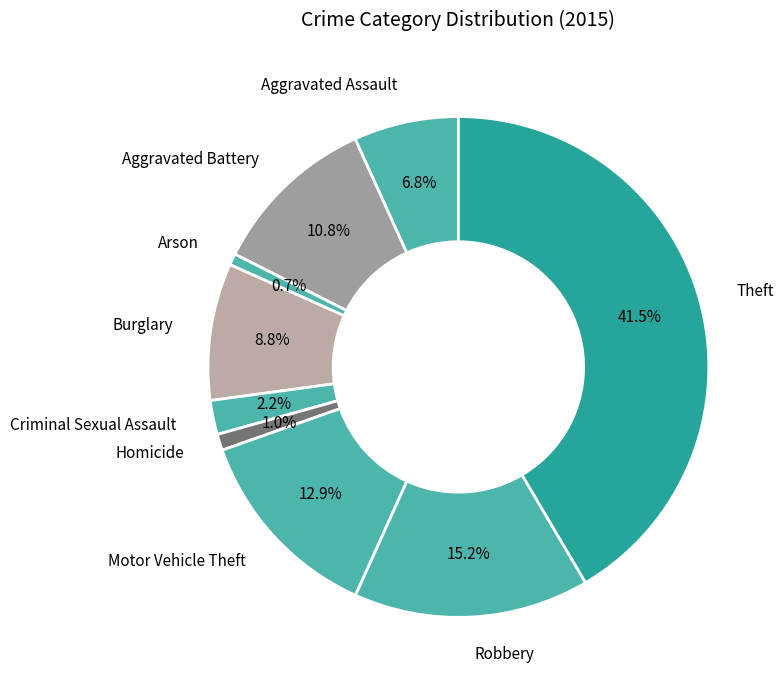

Between Robbery and Criminal Sexual Assault, which is larger?

Robbery